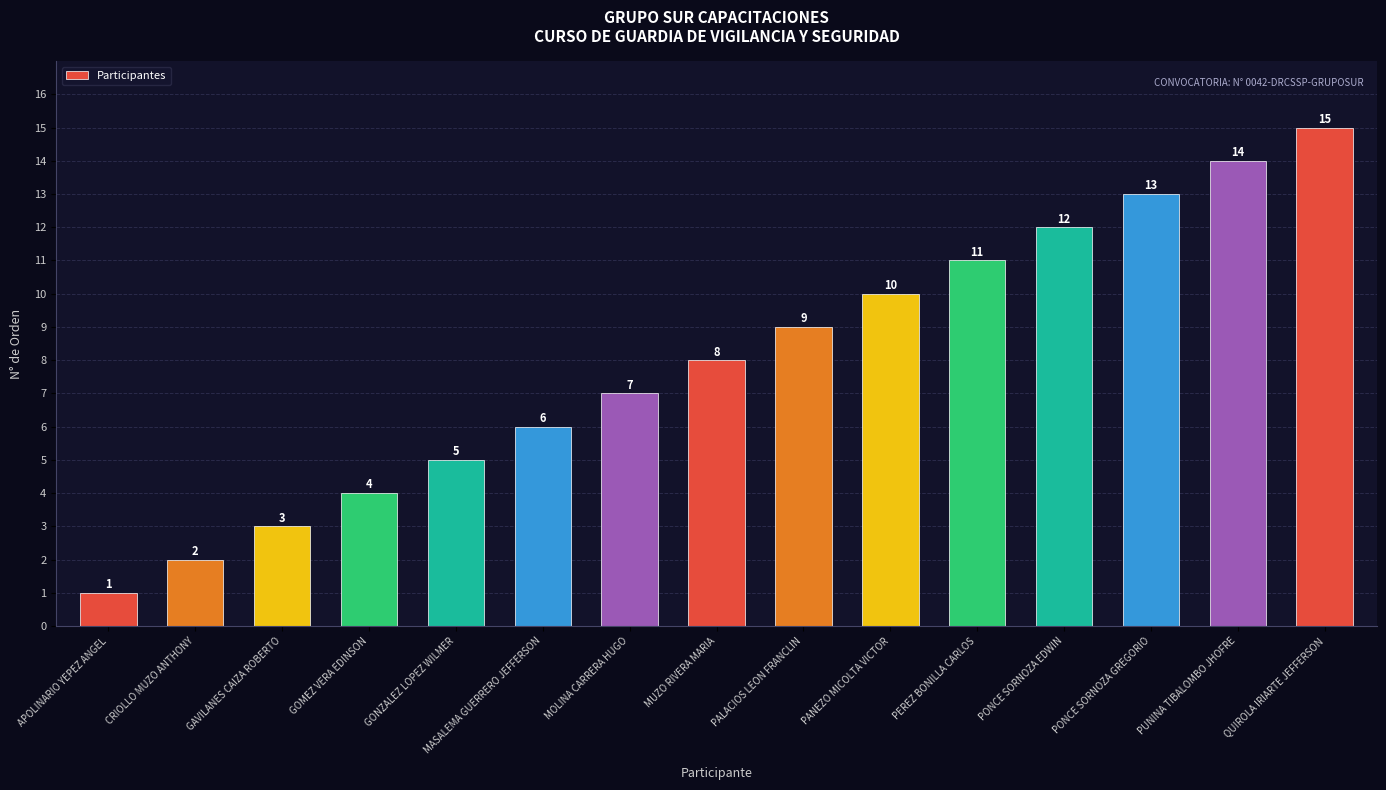

What is the value of the 14th bar from the left?

14